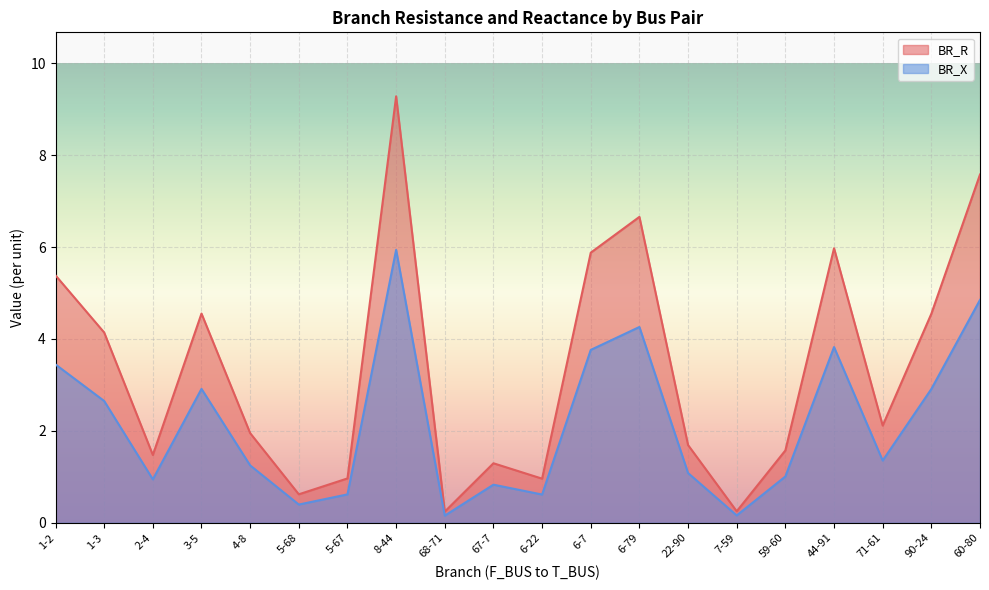

List the labels in order of BR_R value, largest first.

8-44, 60-80, 6-79, 44-91, 6-7, 1-2, 3-5, 90-24, 1-3, 71-61, 4-8, 22-90, 59-60, 2-4, 67-7, 5-67, 6-22, 5-68, 7-59, 68-71